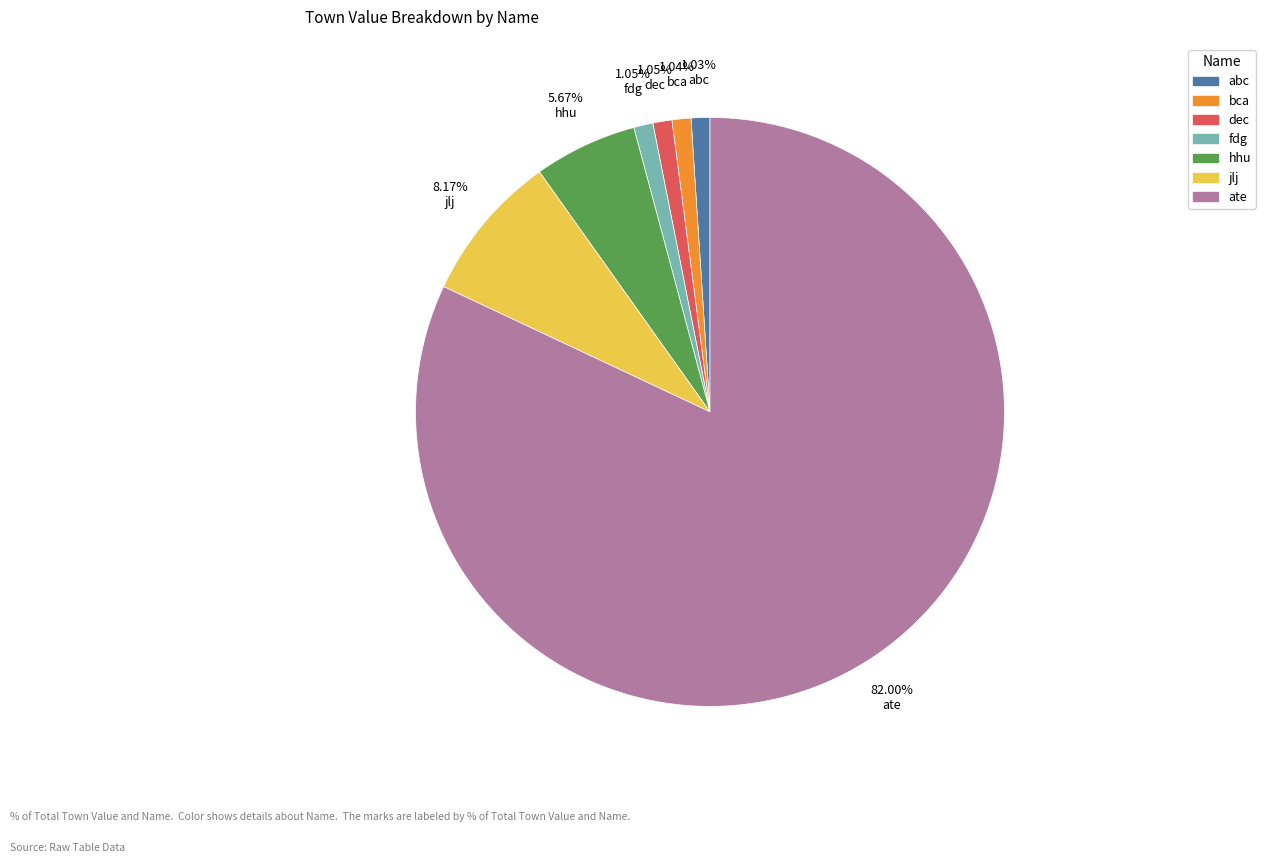

What percentage is the dec slice, to the nearest percent?

1%